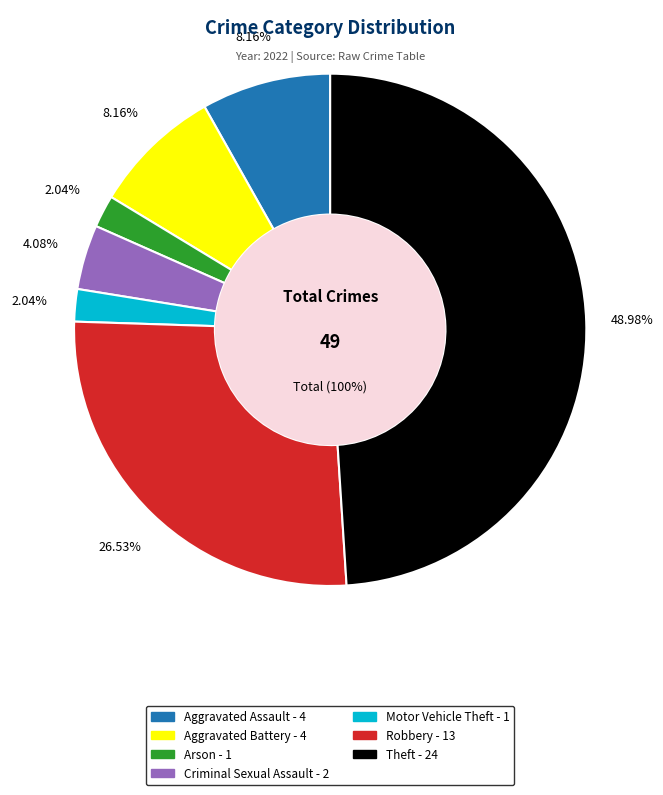

Between Motor Vehicle Theft and Aggravated Assault, which is larger?

Aggravated Assault